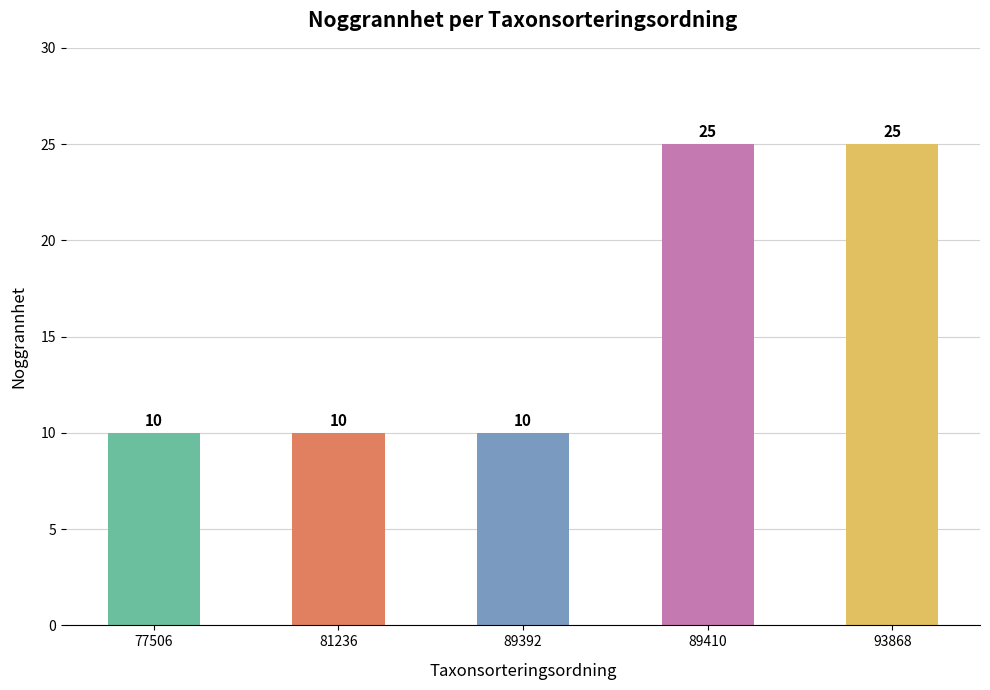

How many categories are shown in the chart?

5